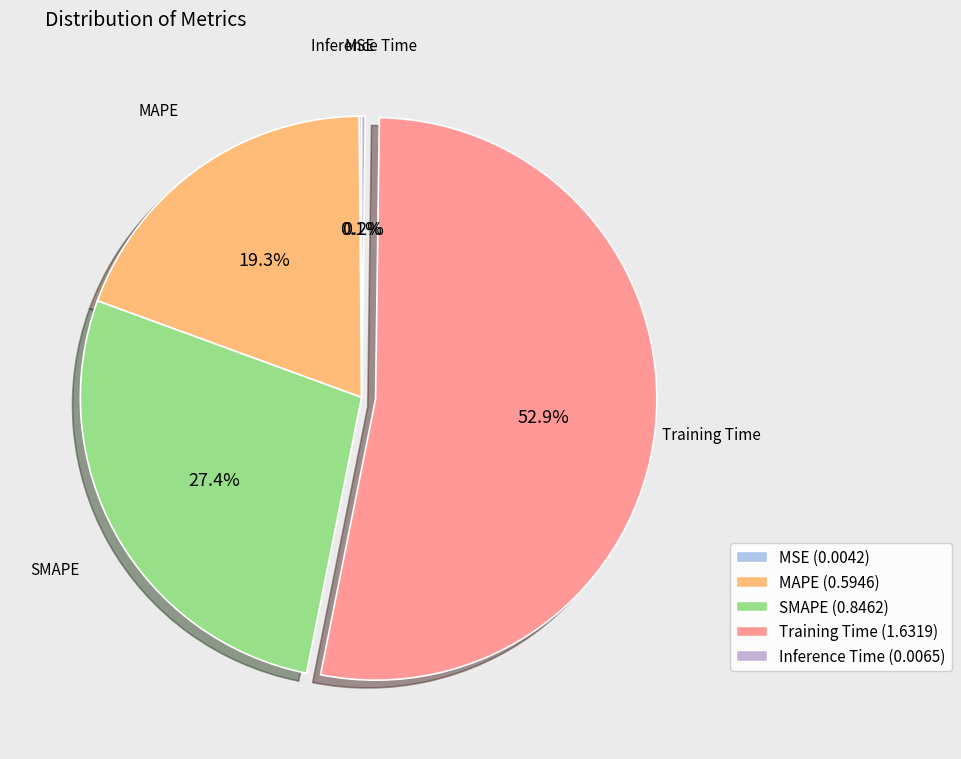

To the nearest percent, what is the difference between the largest and smallest slice percentages?

53%